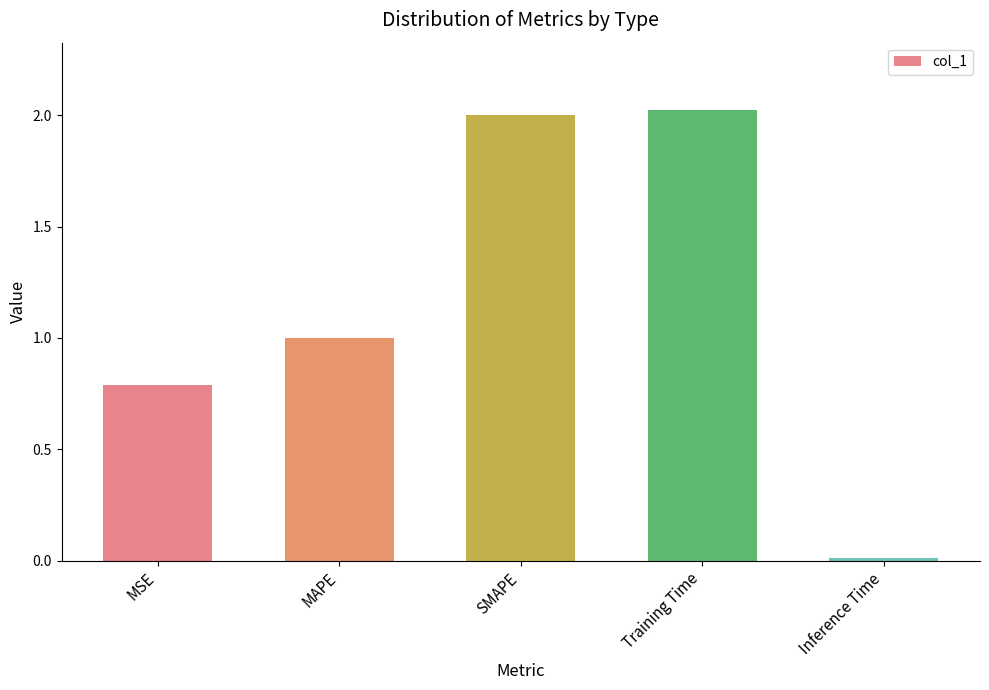

What position from the right is SMAPE?

3